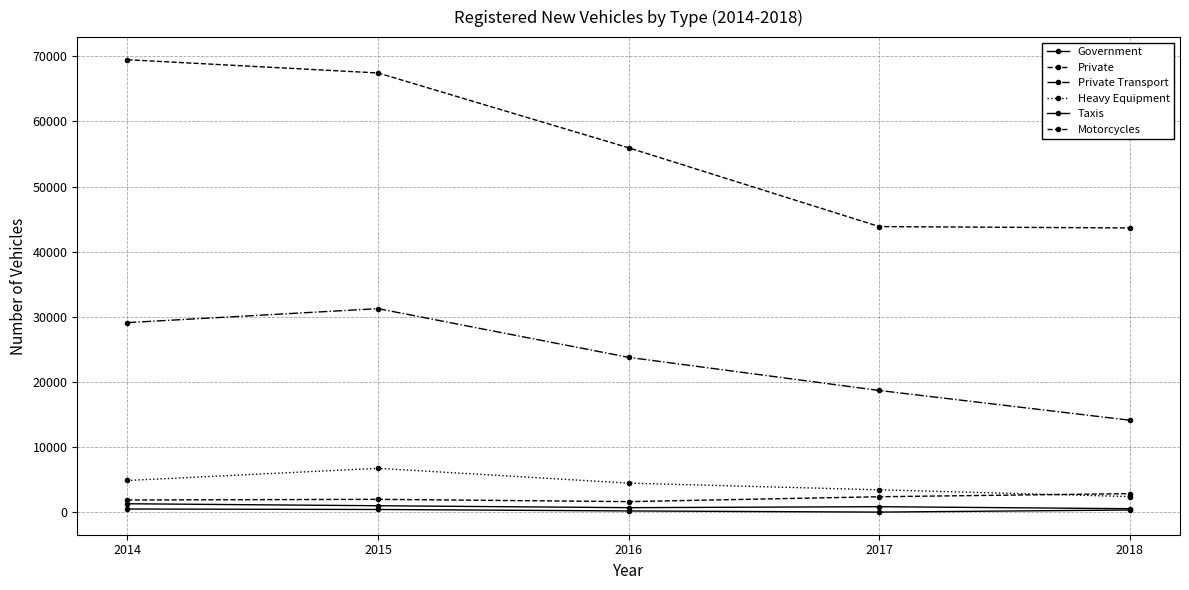

Which series has the largest total across all categories?

Private